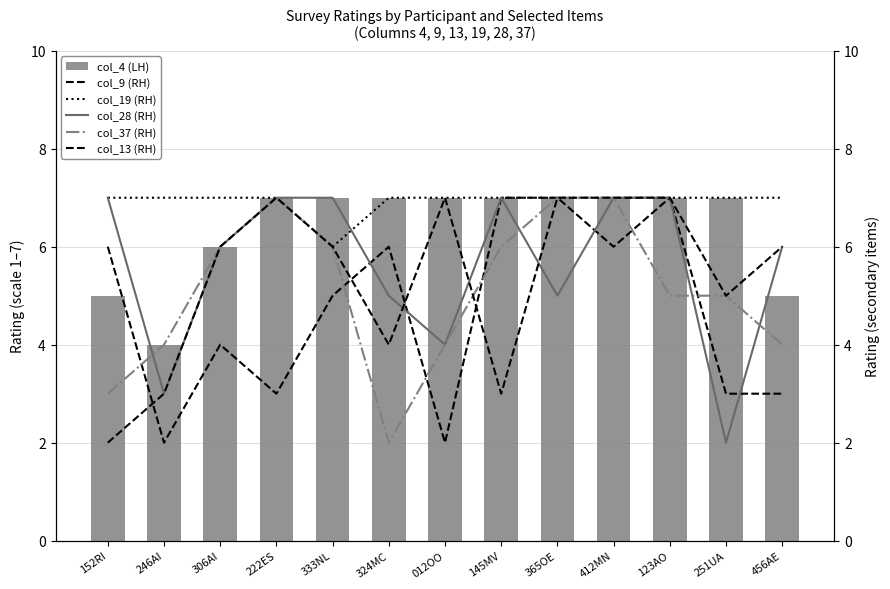

What is the difference between the second highest and minimum values in the col_19 series?

1